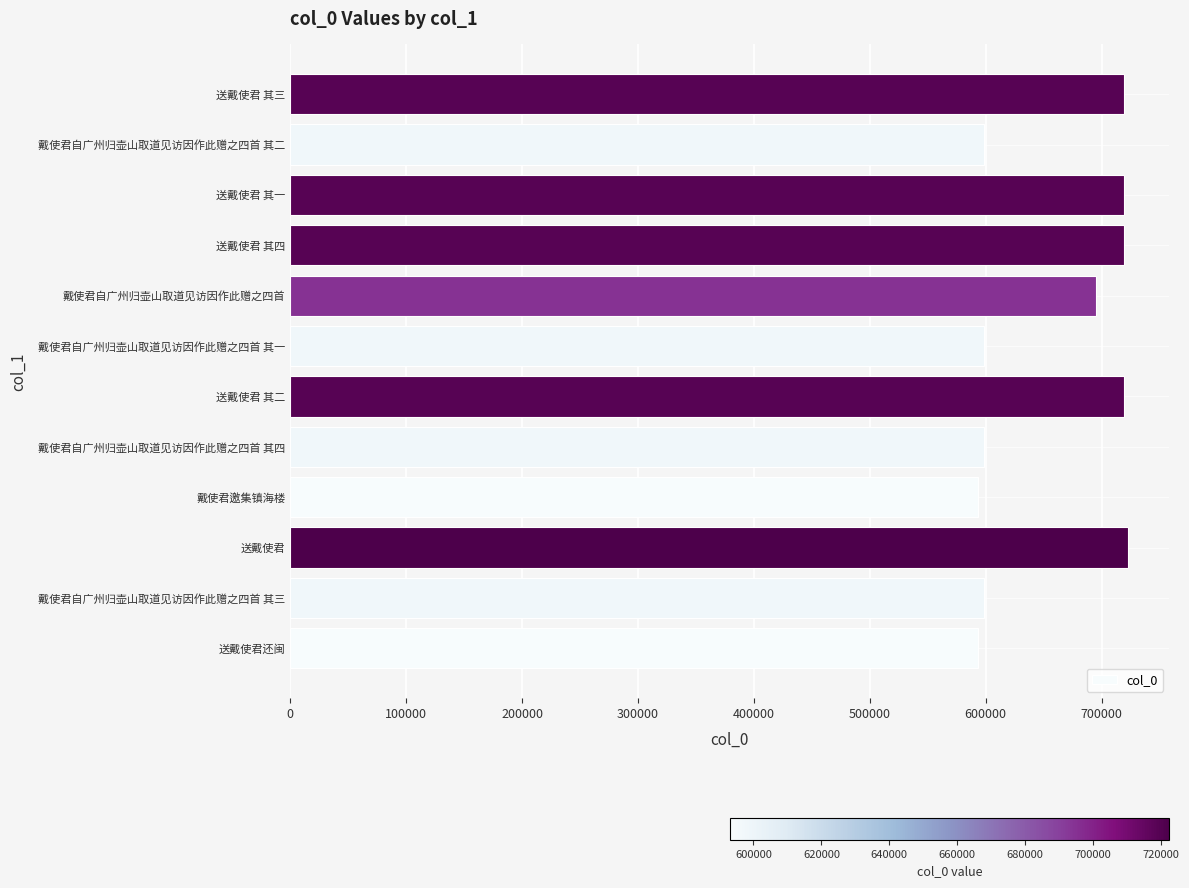

Are the bars grouped side by side (vs. stacked)?

No